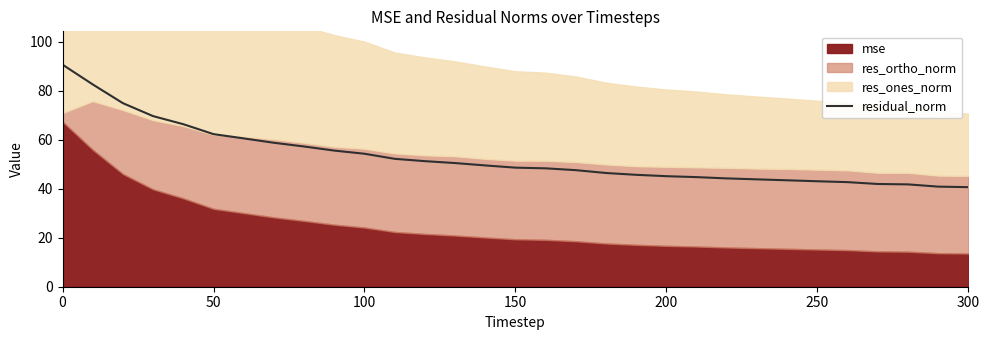

How many categories are shown in the chart?

31